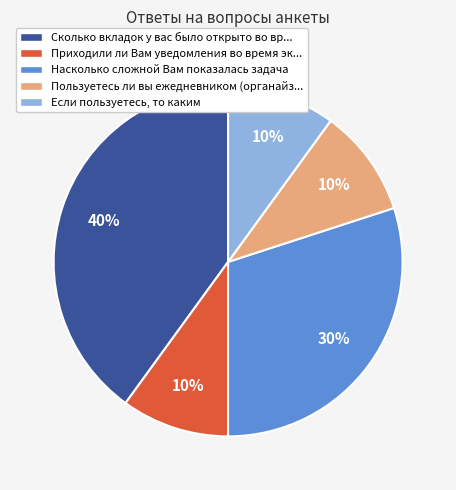

How many slices are in this pie chart?

5